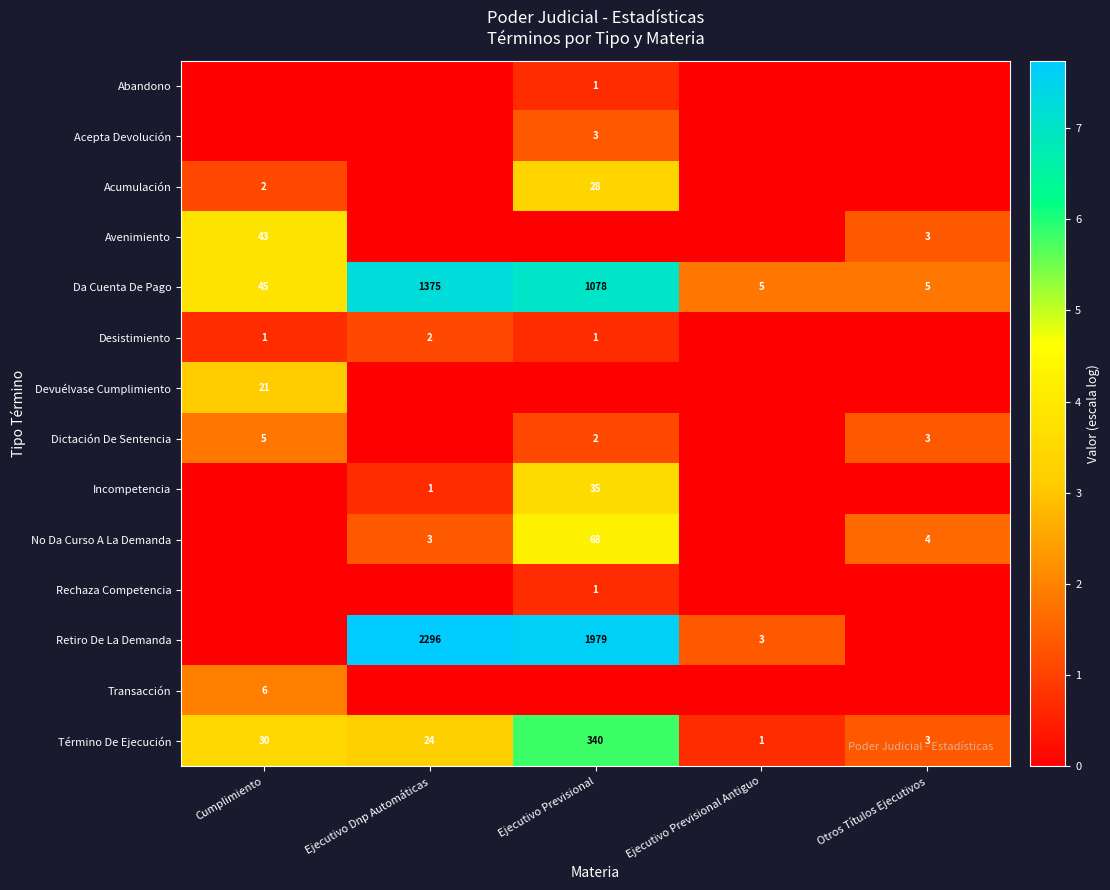

At which category is the sum across all series the highest?

Ejecutivo Previsional